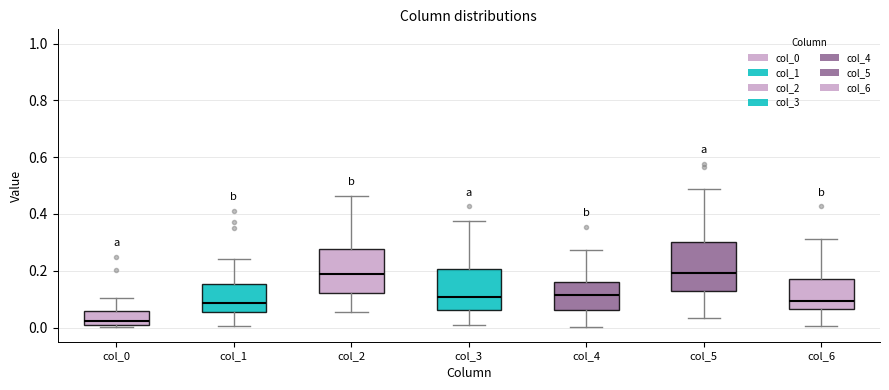

Which box's median line is the lowest?

col_0